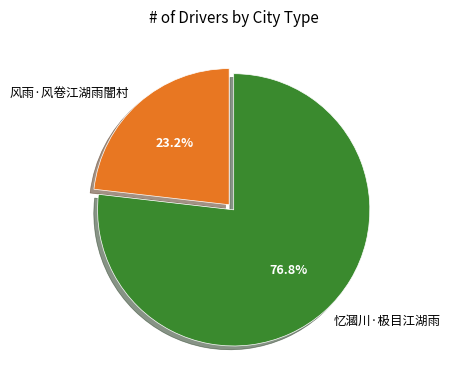

The 忆漍川·极目江湖雨 slice represents 77% of the pie. True or false?

True